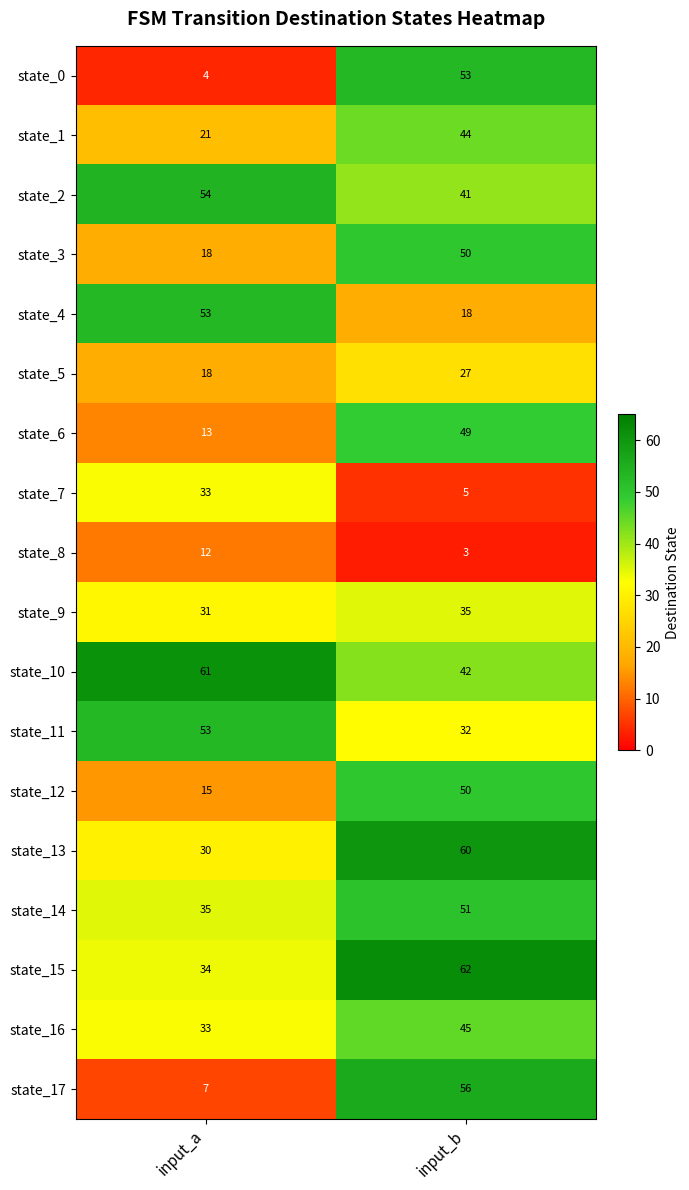

What is the smallest value displayed?

3